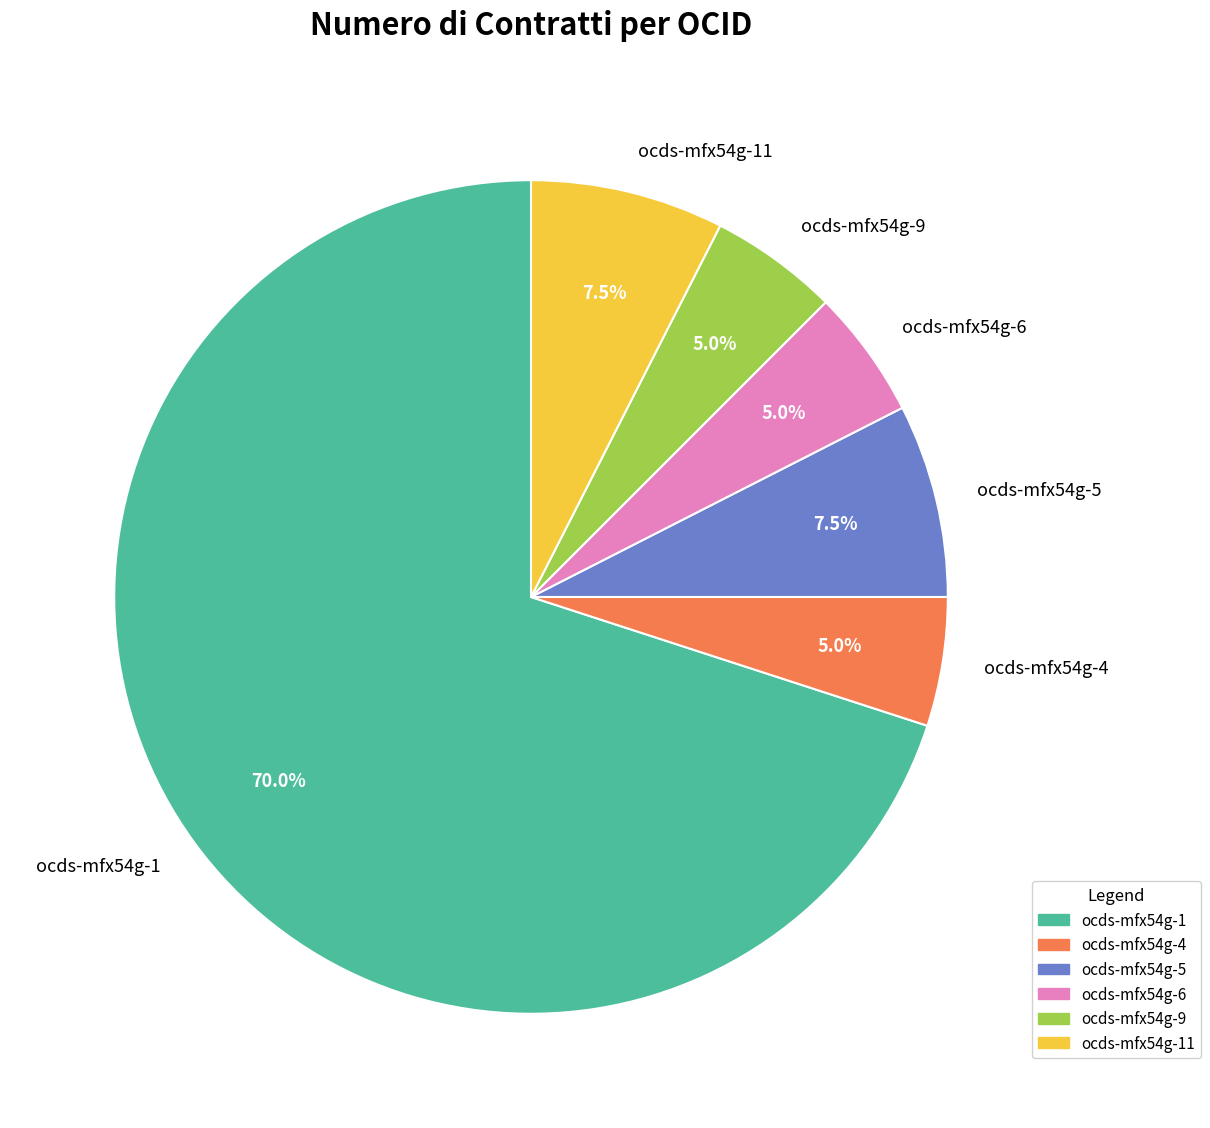

Which slice is the largest?

ocds-mfx54g-1